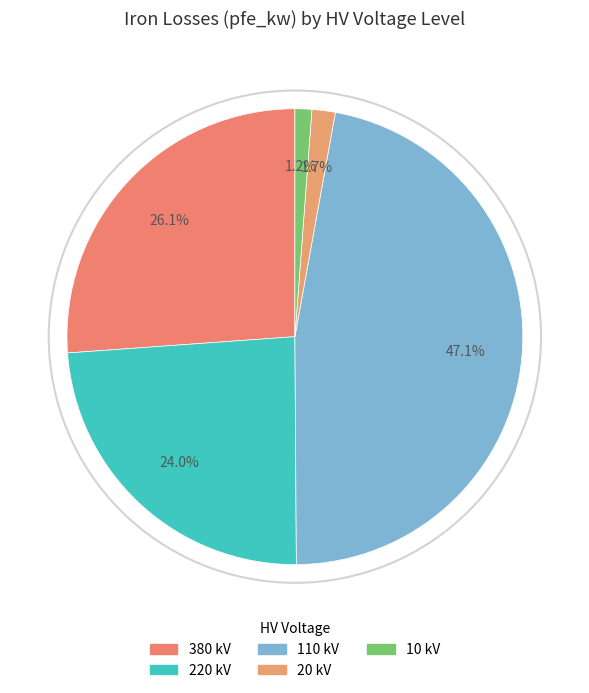

Count the number of slices in the pie.

5